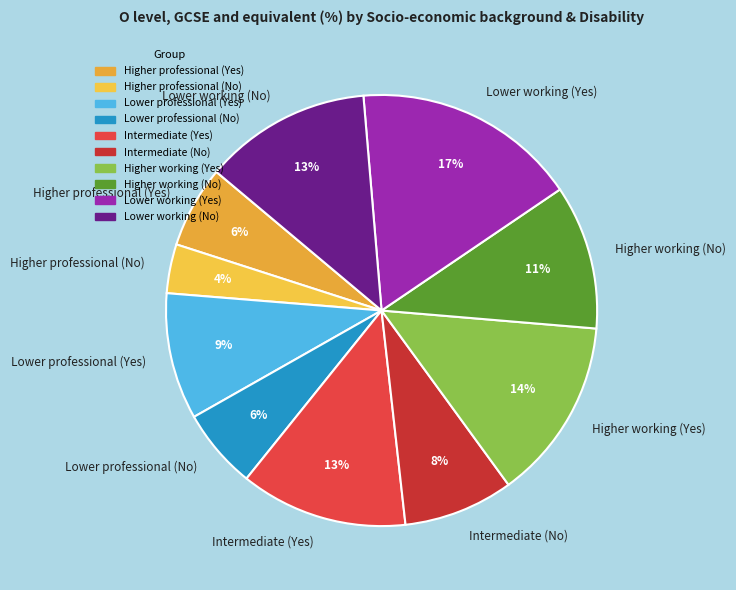

Count the number of slices in the pie.

10